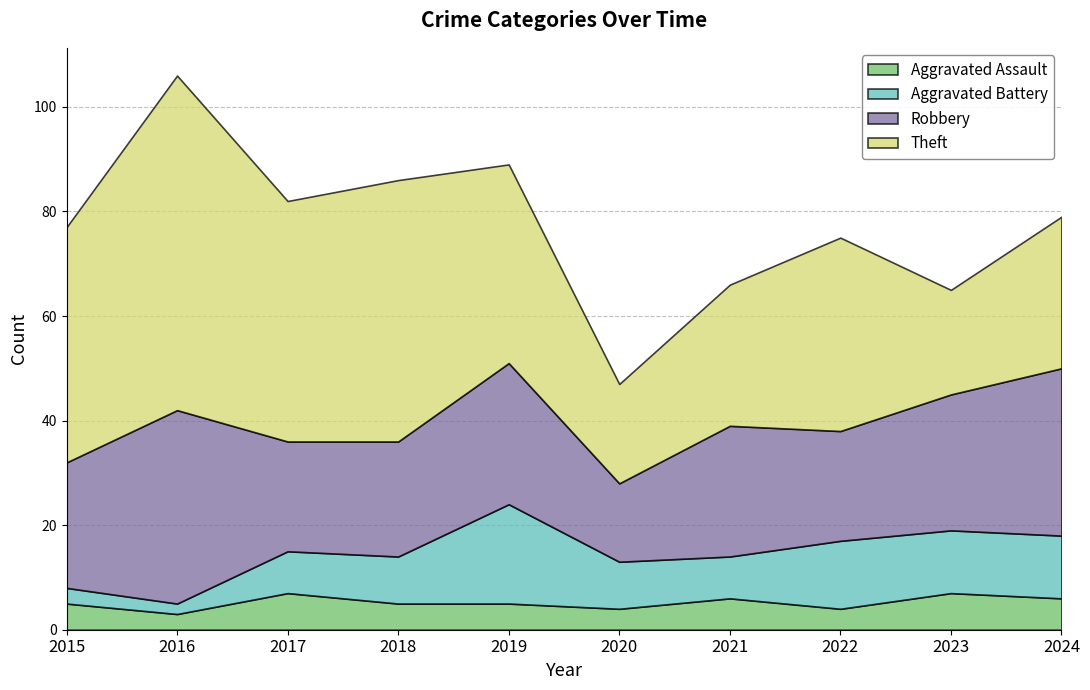

Reading left to right, list all the values displayed in this chart.

Aggravated Assault: 5	3	7	5	5	4	6	4	7	6
Aggravated Battery: 3	2	8	9	19	9	8	13	12	12
Robbery: 24	37	21	22	27	15	25	21	26	32
Theft: 45	64	46	50	38	19	27	37	20	29